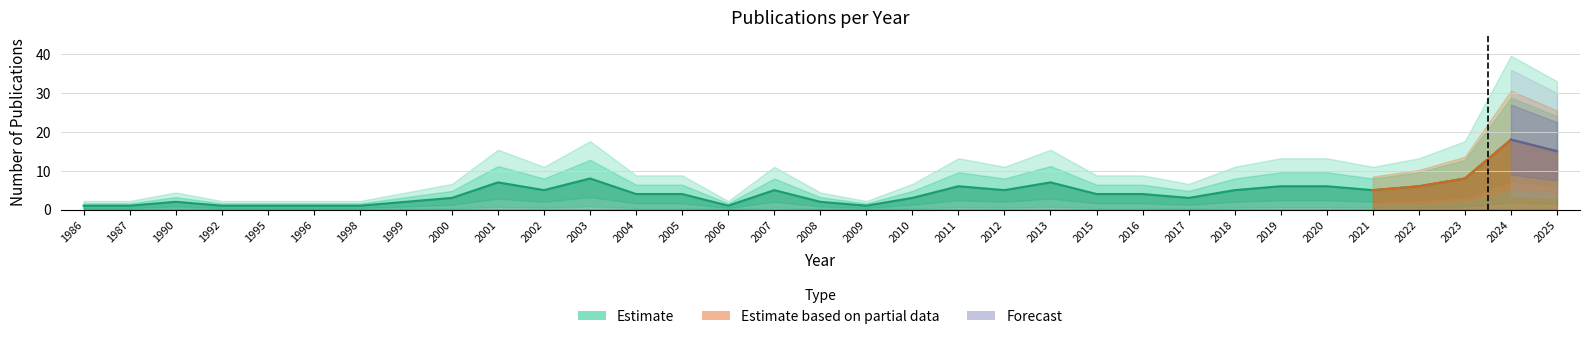

Between 1987 and 1990, which is larger?

1990